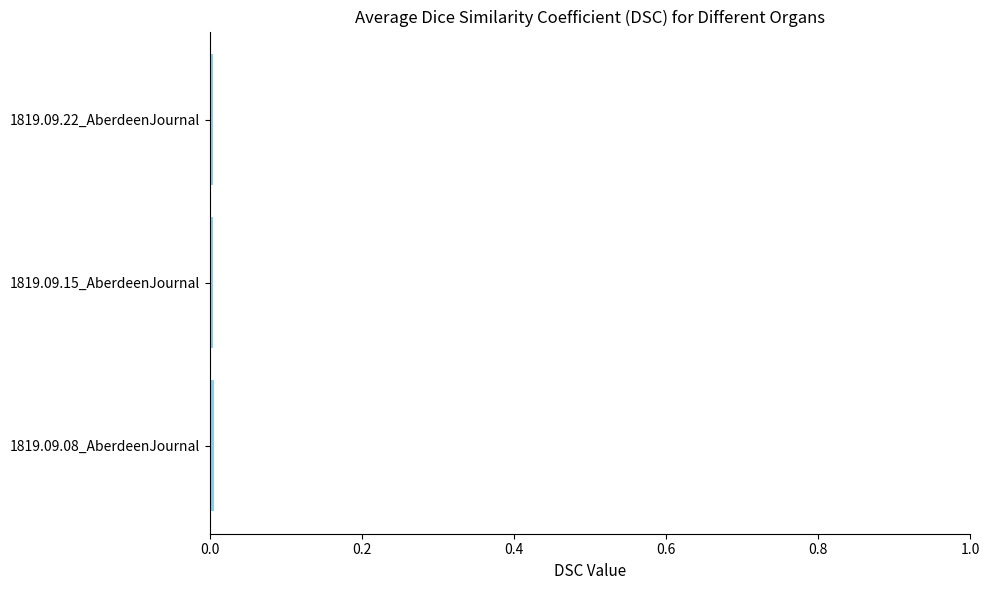

True or false: the data shows 0.0 at 1819.09.15_AberdeenJournal.

True